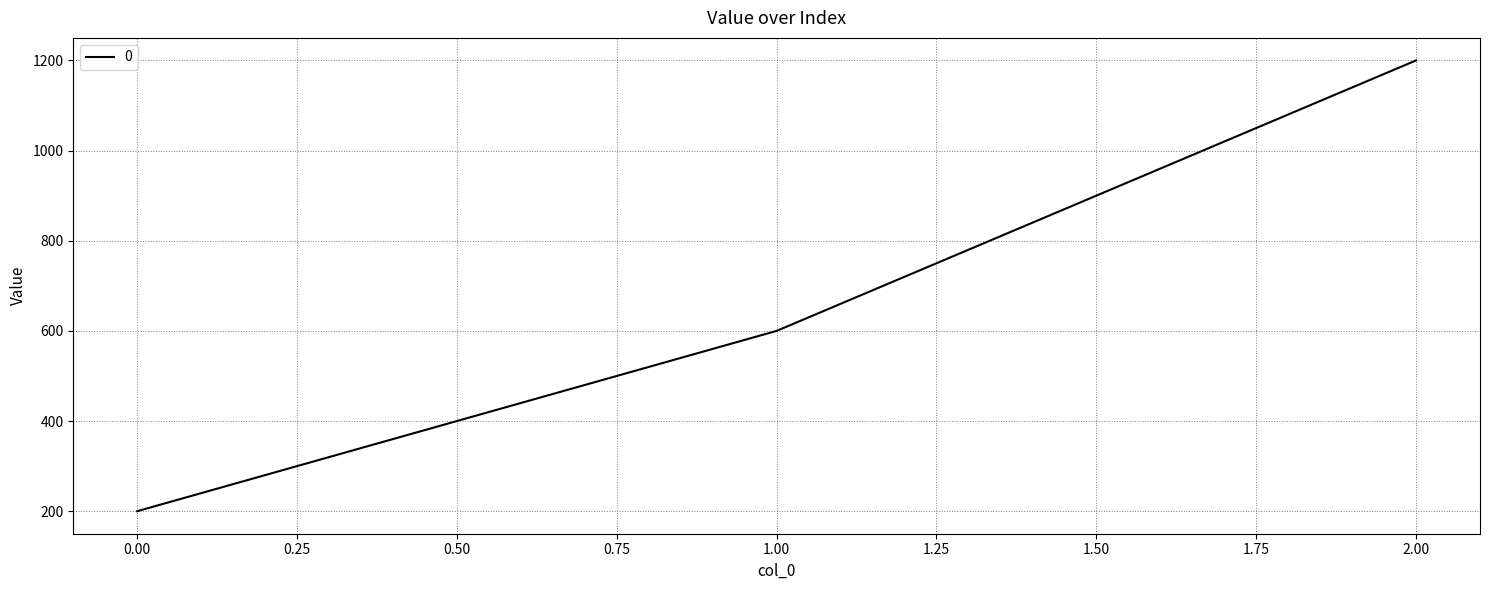

What is the change in value from 1.00 to 2.00?

+600